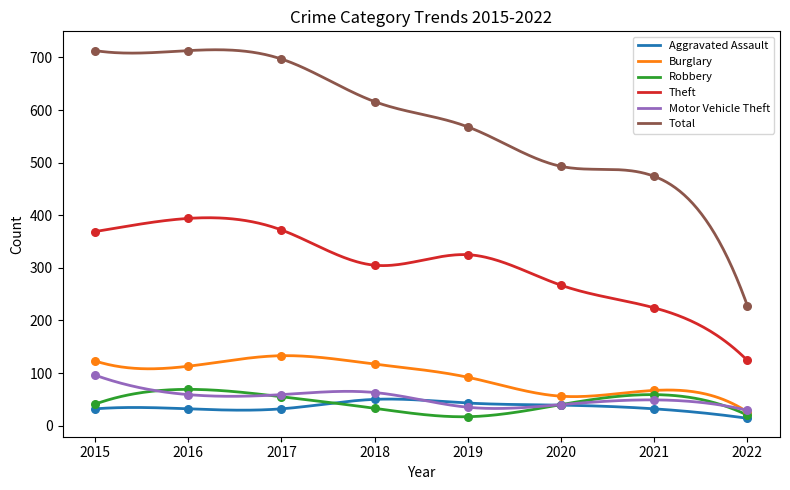

At which category is the sum across all series the highest?

2016